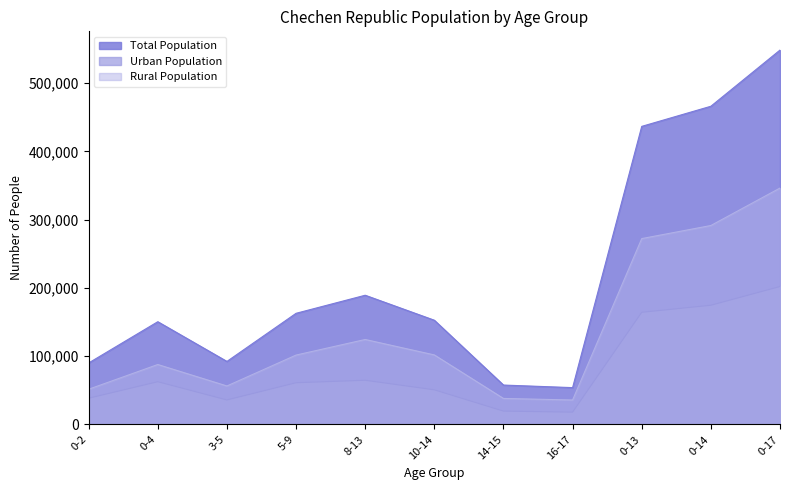

Reading right to left, extract all data points from this chart.

Total Population: 0-17=548452	0-14=466139	0-13=436671	16-17=54005	14-15=57776	10-14=152723	8-13=189322	5-9=162869	3-5=92391	0-4=150547	0-2=90133
Urban Population: 0-17=202102	0-14=174666	0-13=164374	16-17=18111	14-15=19617	10-14=50811	8-13=64806	5-9=61179	3-5=35951	0-4=62676	0-2=38492
Rural Population: 0-17=346350	0-14=291473	0-13=272297	16-17=35894	14-15=38159	10-14=101912	8-13=124516	5-9=101690	3-5=56440	0-4=87871	0-2=51641